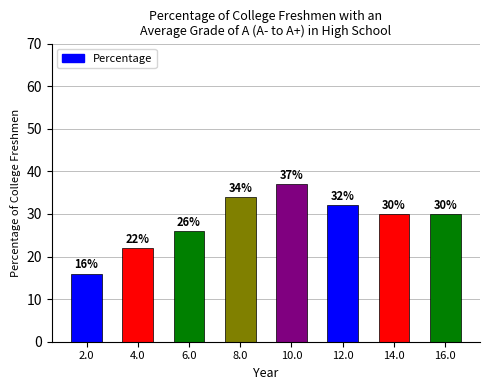

What is the difference between the values at 16.0 and 6.0?

4